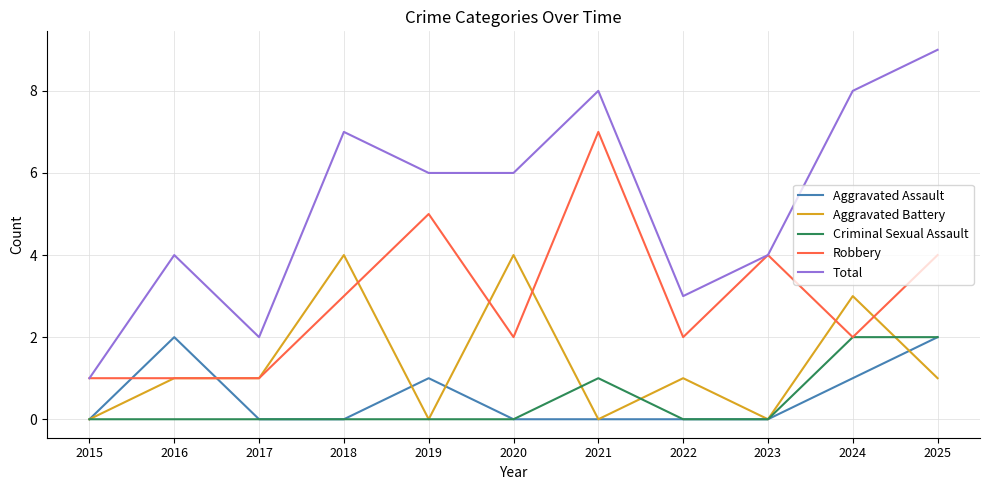

The value of Criminal Sexual Assault at 2016 is 1. True or false?

False